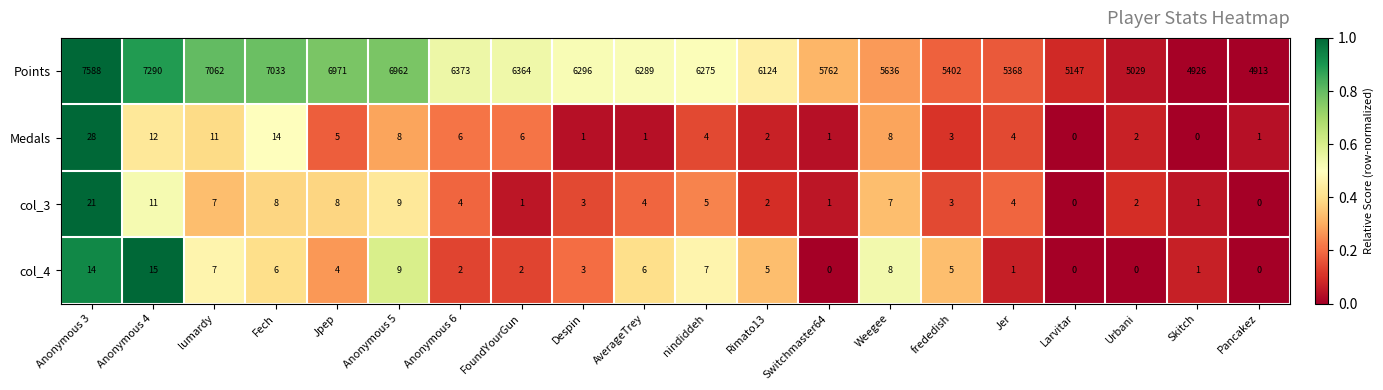

At how many categories does at least one series exceed 0?

20